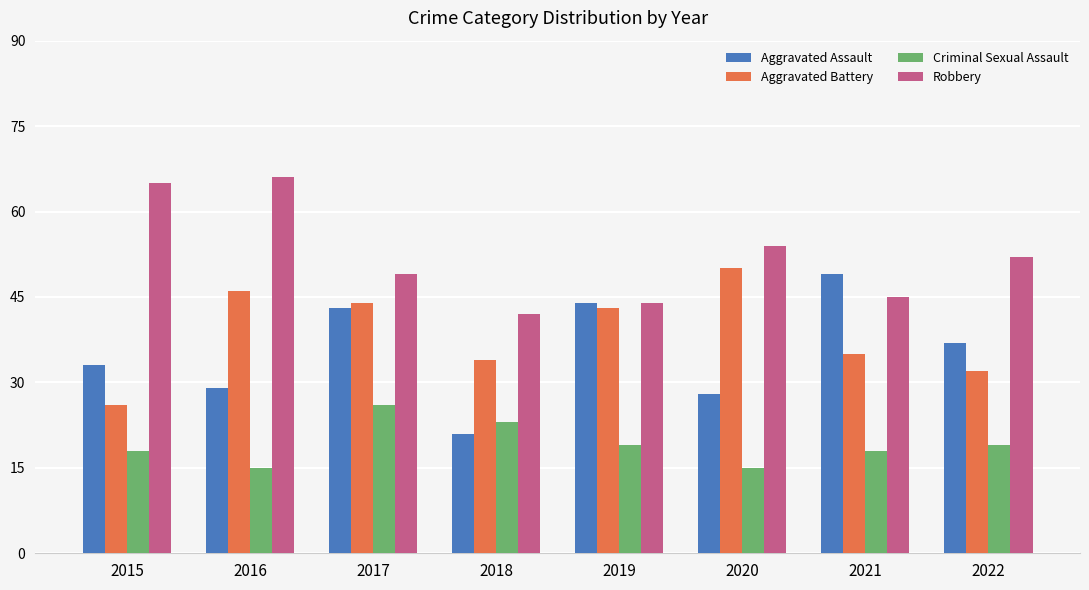

True or false: Criminal Sexual Assault has a value of 18 at 2015.

True